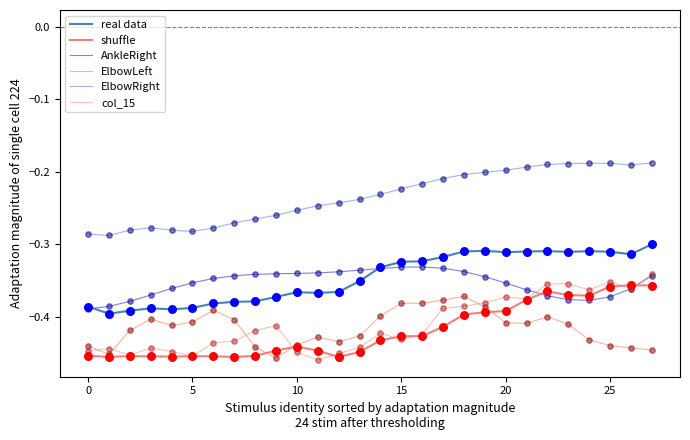

What are all the series names shown in the legend?

real data, shuffle, AnkleRight, ElbowLeft, ElbowRight, col_15